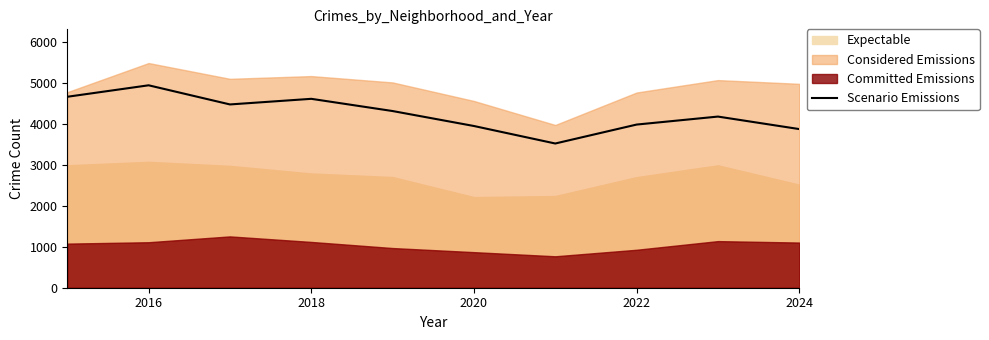

What is the minimum value for Scenario Emissions?

3518